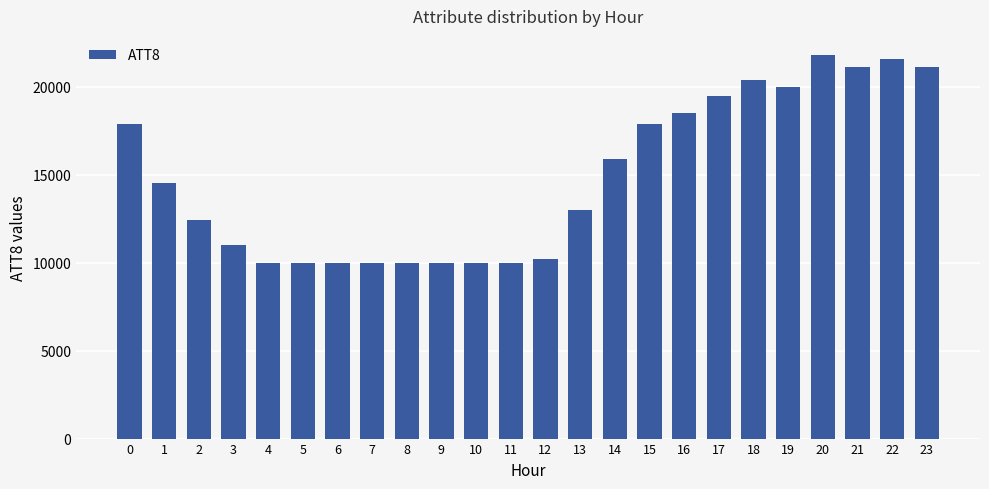

Which label corresponds to the largest value in the chart?

20